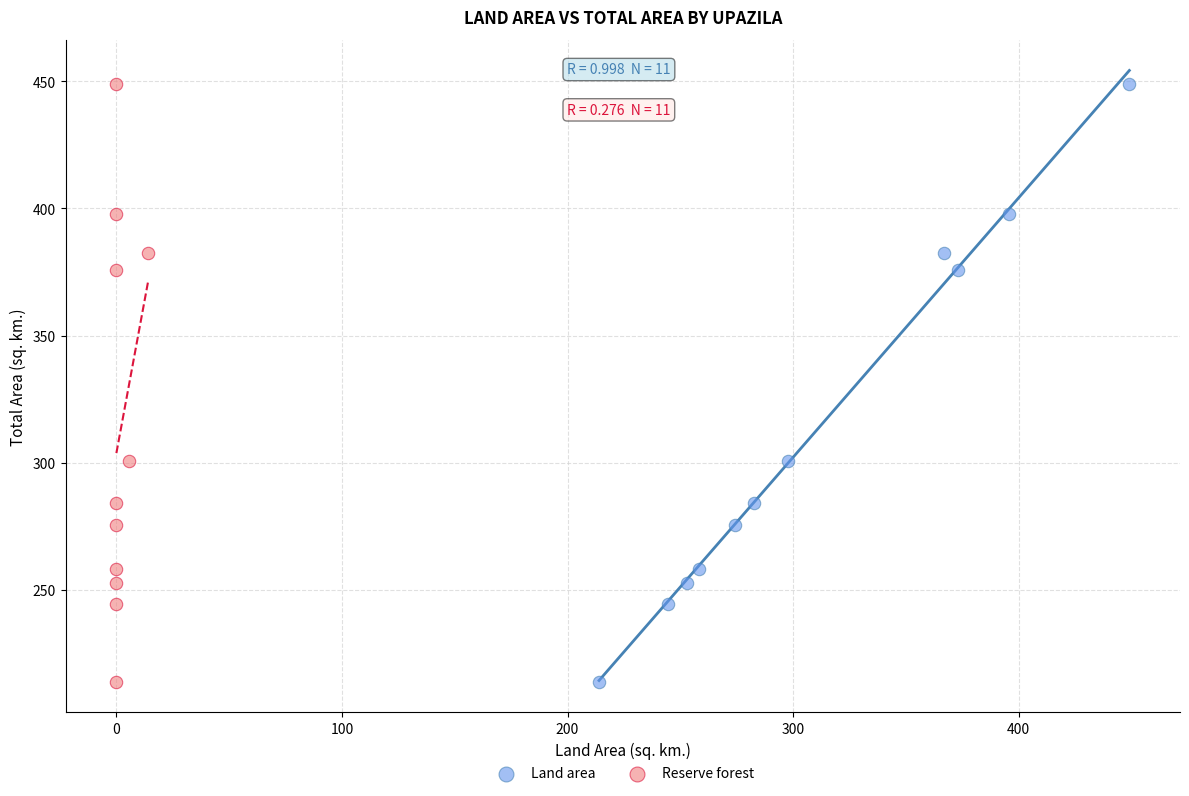

What are all the series names shown in the legend?

Land area, Reserve forest